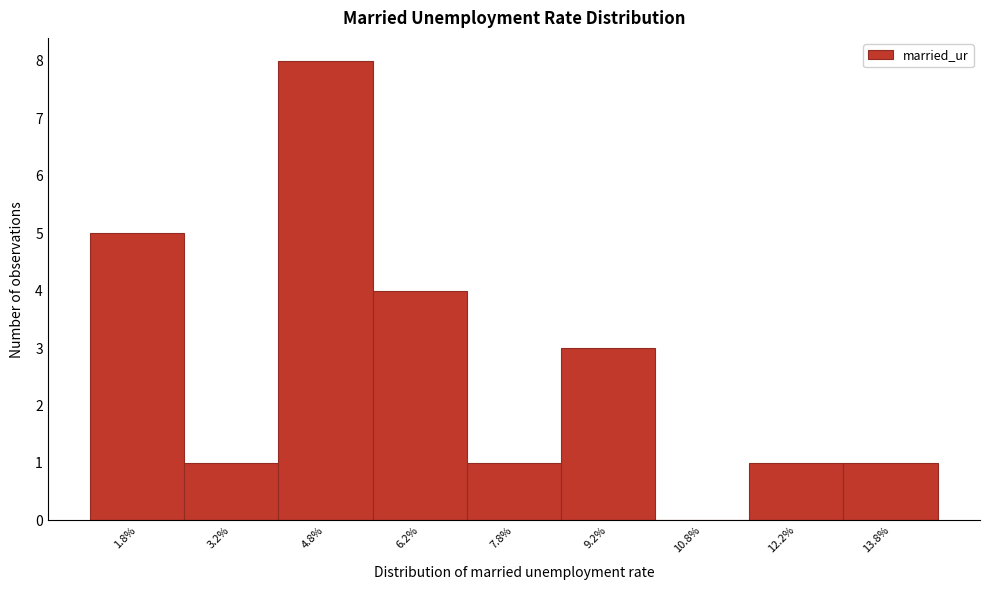

Reading left to right, list every bar in this chart as the range it spans on the x-axis followed by its height. Neither the bar edges nor the heights are printed on the chart, so give them approximately, as read against the axes.

1.0 to 2.5: 5
2.5 to 4.0: 1
4.0 to 5.5: 8
5.5 to 7.0: 4
7.0 to 8.5: 1
8.5 to 10.0: 3
10.0 to 11.5: 0
11.5 to 13.0: 1
13.0 to 14.5: 1